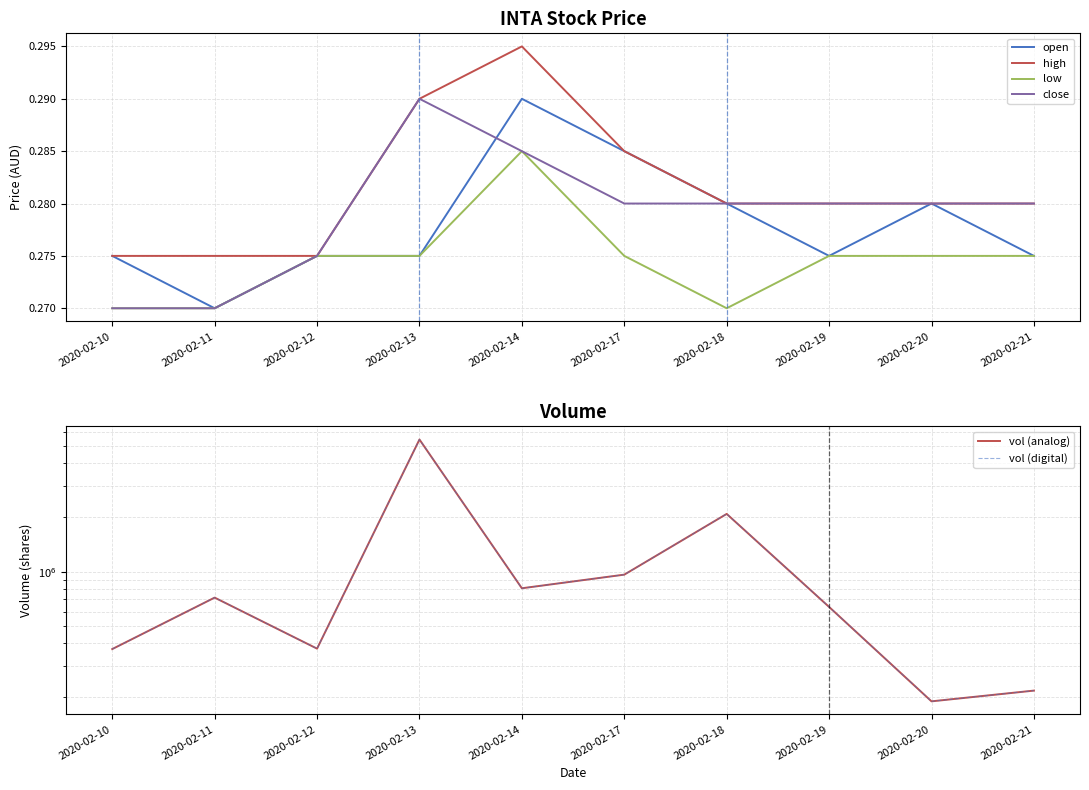

The vol (analog) series shows 535723.2 at 2020-02-14. True or false?

False